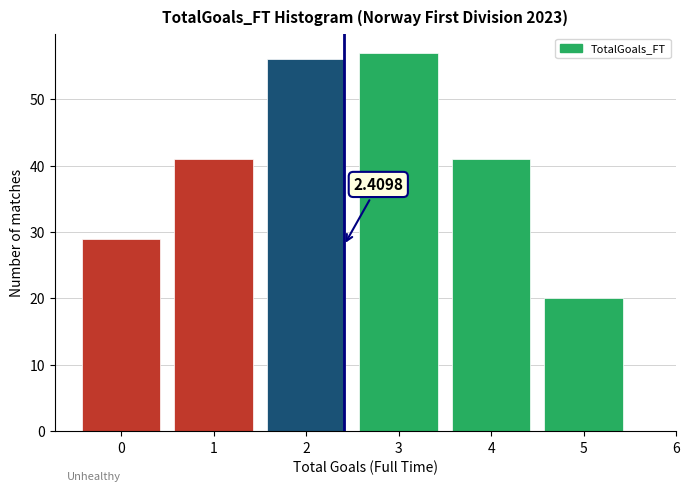

Over which range of the x-axis is the bar tallest?

2.5 to 3.5